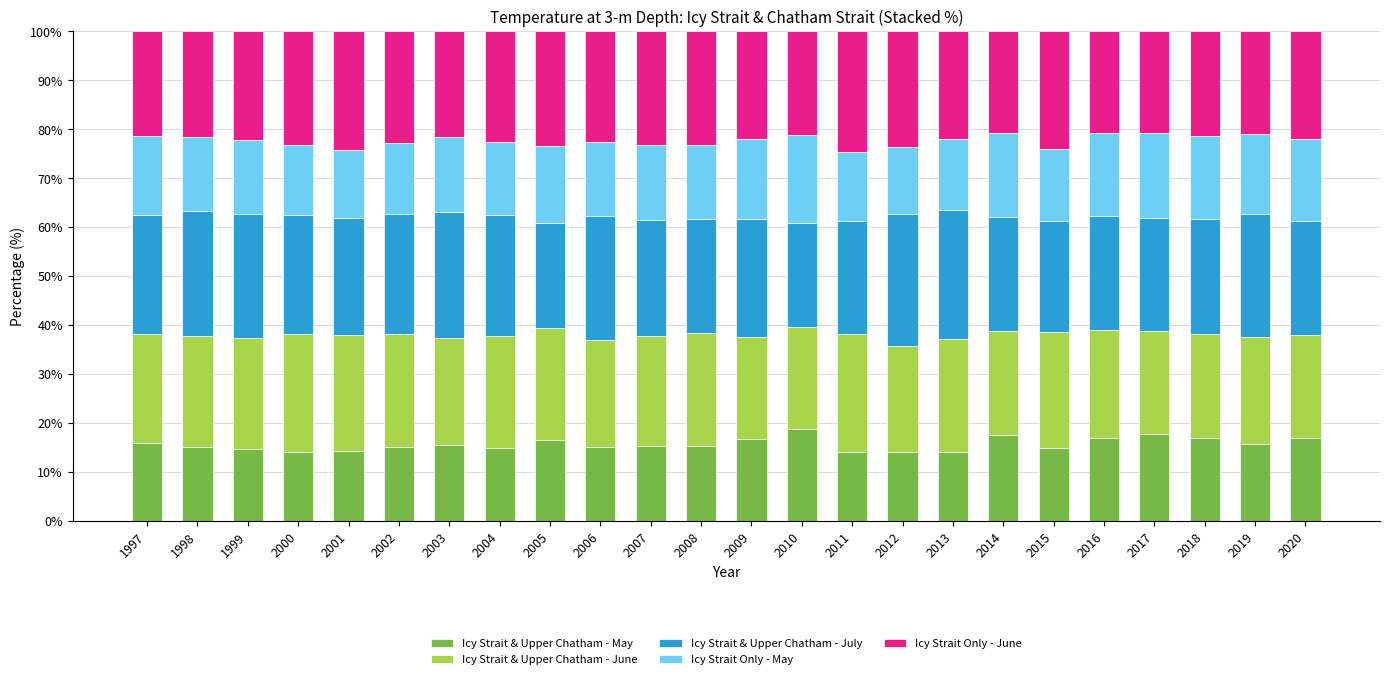

What is the maximum value for Icy Strait & Upper Chatham - May?

18.8